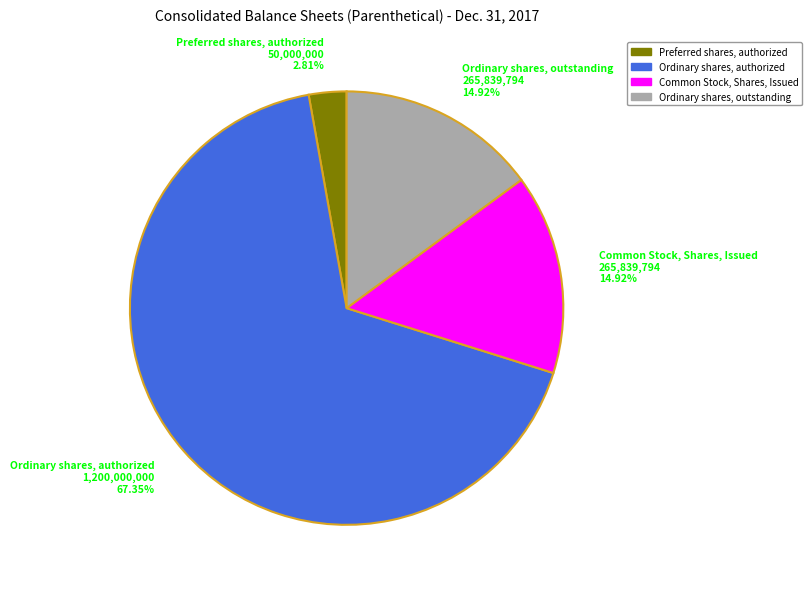

Approximately how many times larger is the value at Ordinary shares, outstanding 265,839,794 14.92% compared to Common Stock, Shares, Issued 265,839,794 14.92%?

1.0